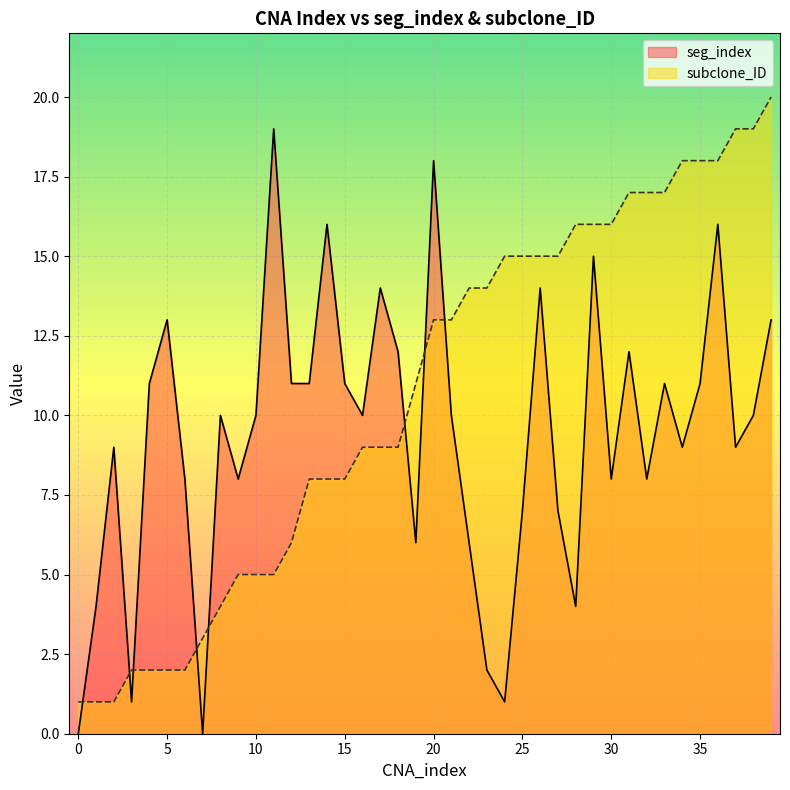

What is the difference between the second highest and minimum values in the seg_index series?

18